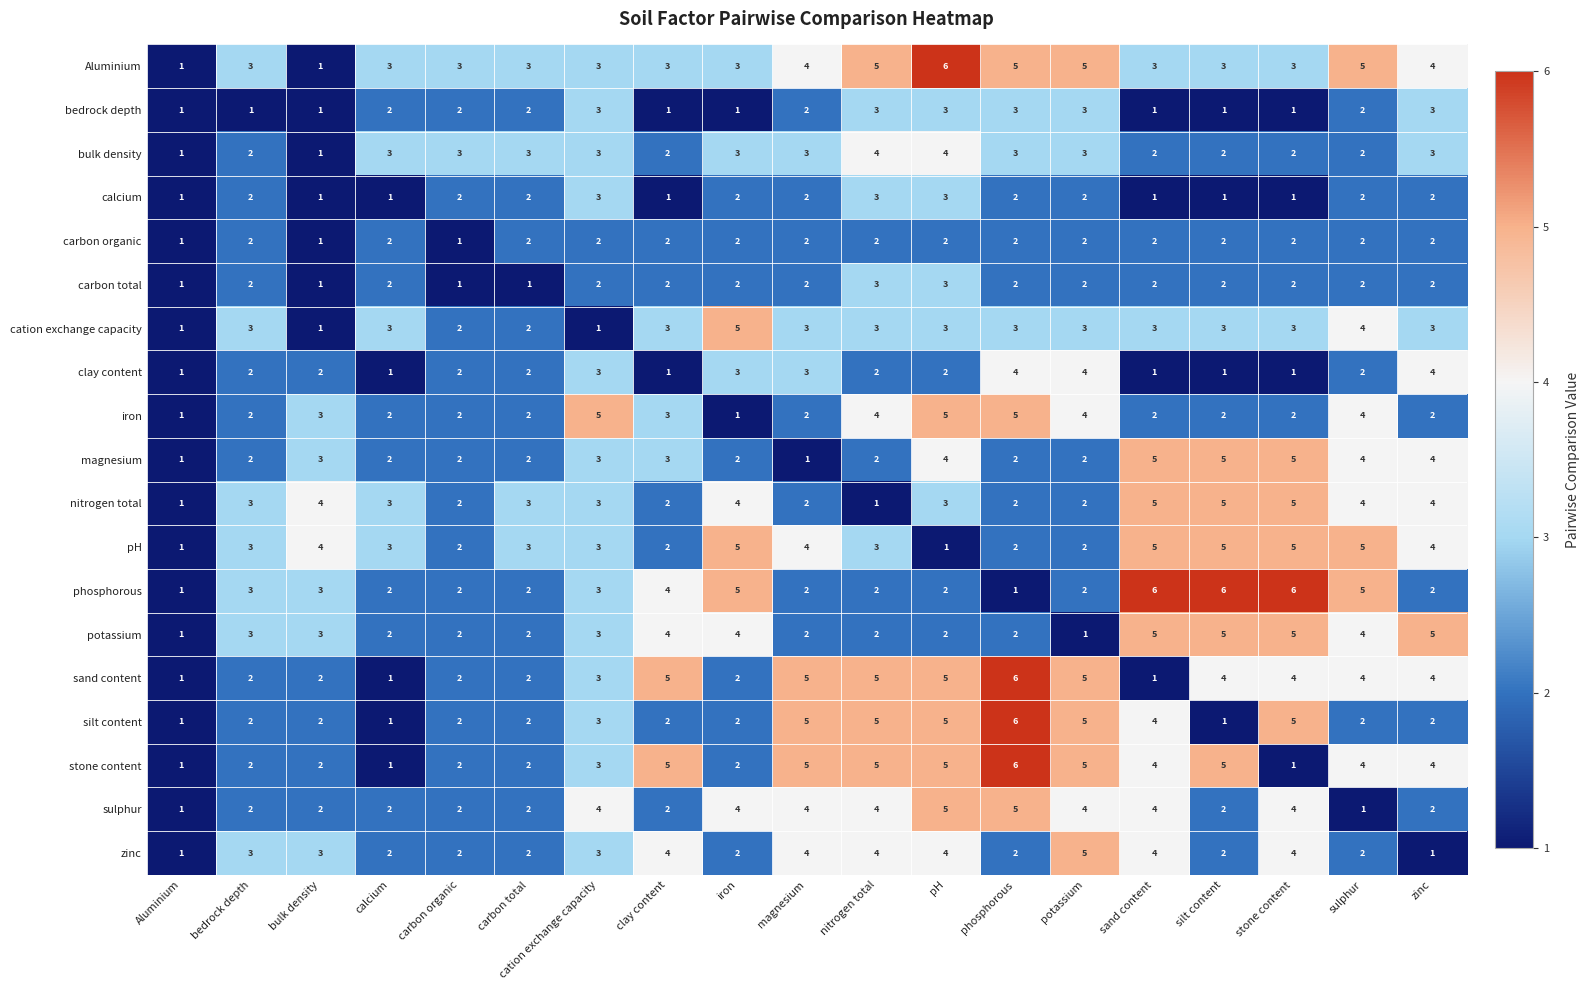

What is the sum of all Aluminium values?

66